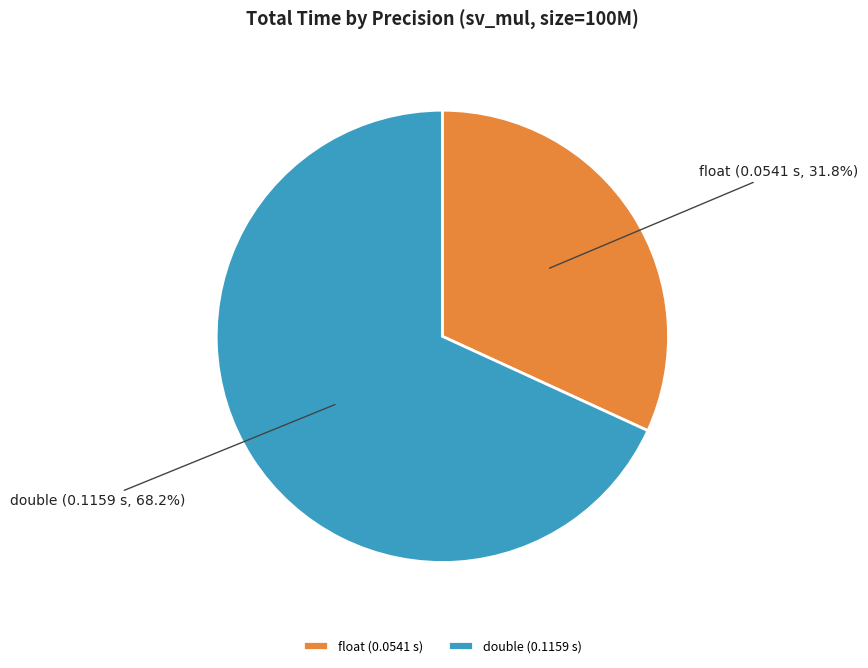

True or false: double accounts for 78% of the total.

False